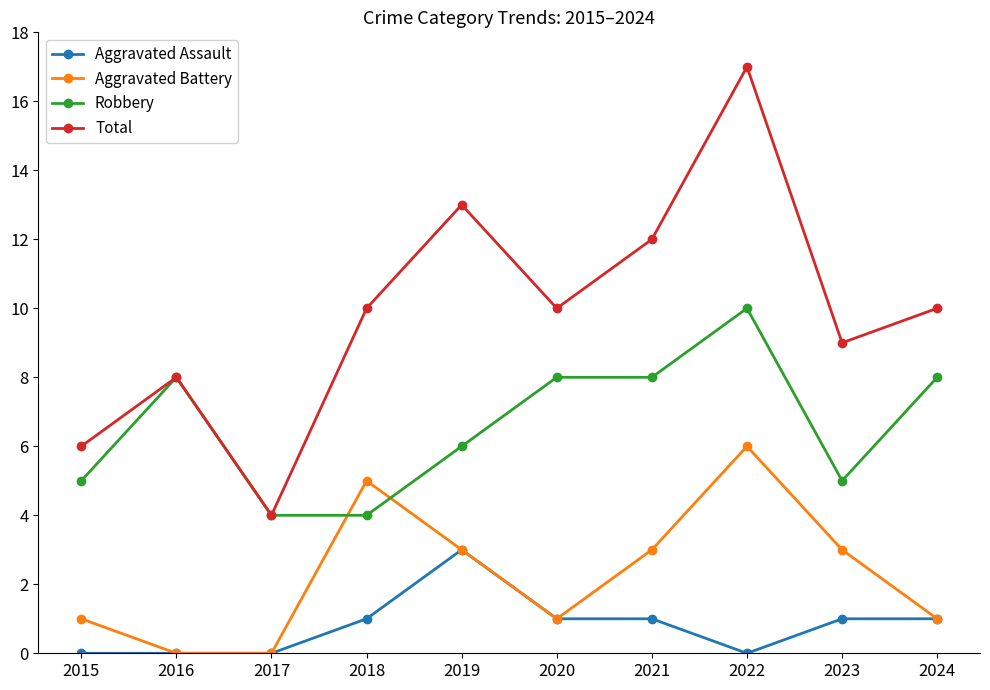

What is the spread (max minus min) of values at 2019?

10